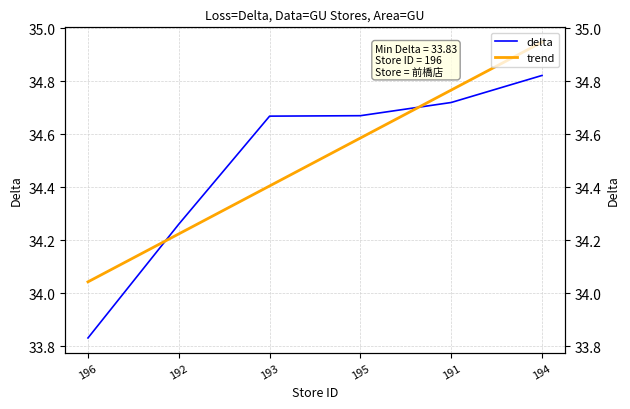

Reading right to left, what are all the values shown in this chart?

delta: 194=34.8	191=34.7	195=34.7	193=34.7	192=34.3	196=33.8
trend: 194=34.9	191=34.8	195=34.6	193=34.4	192=34.2	196=34.0